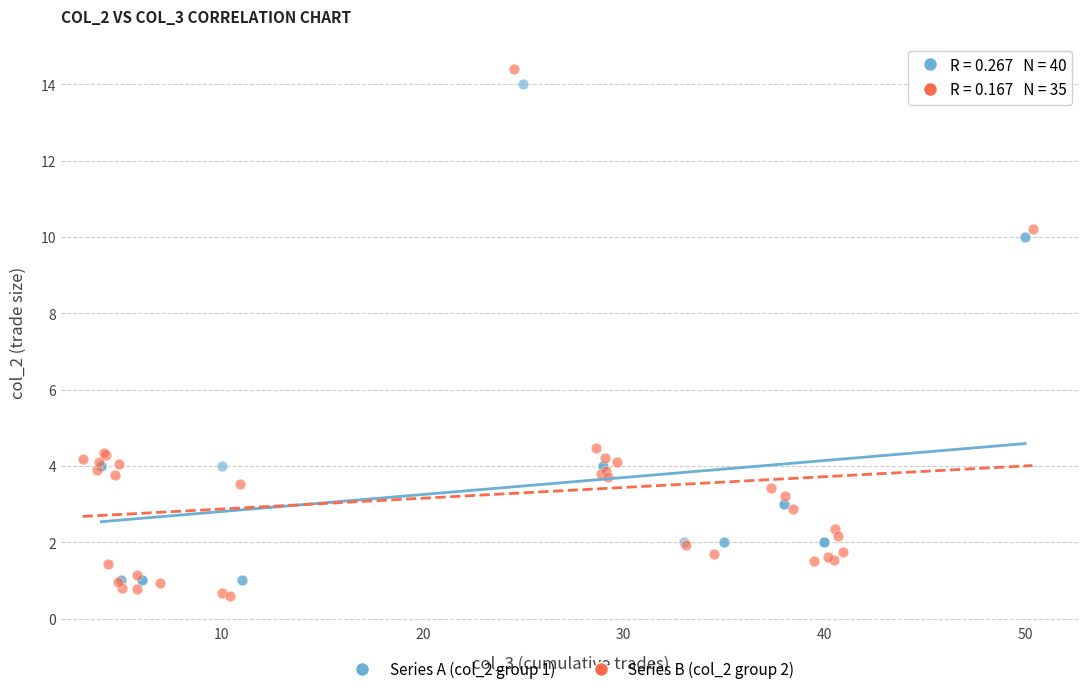

Which series has the widest spread of Y values?

Series B (col_2 group 2)